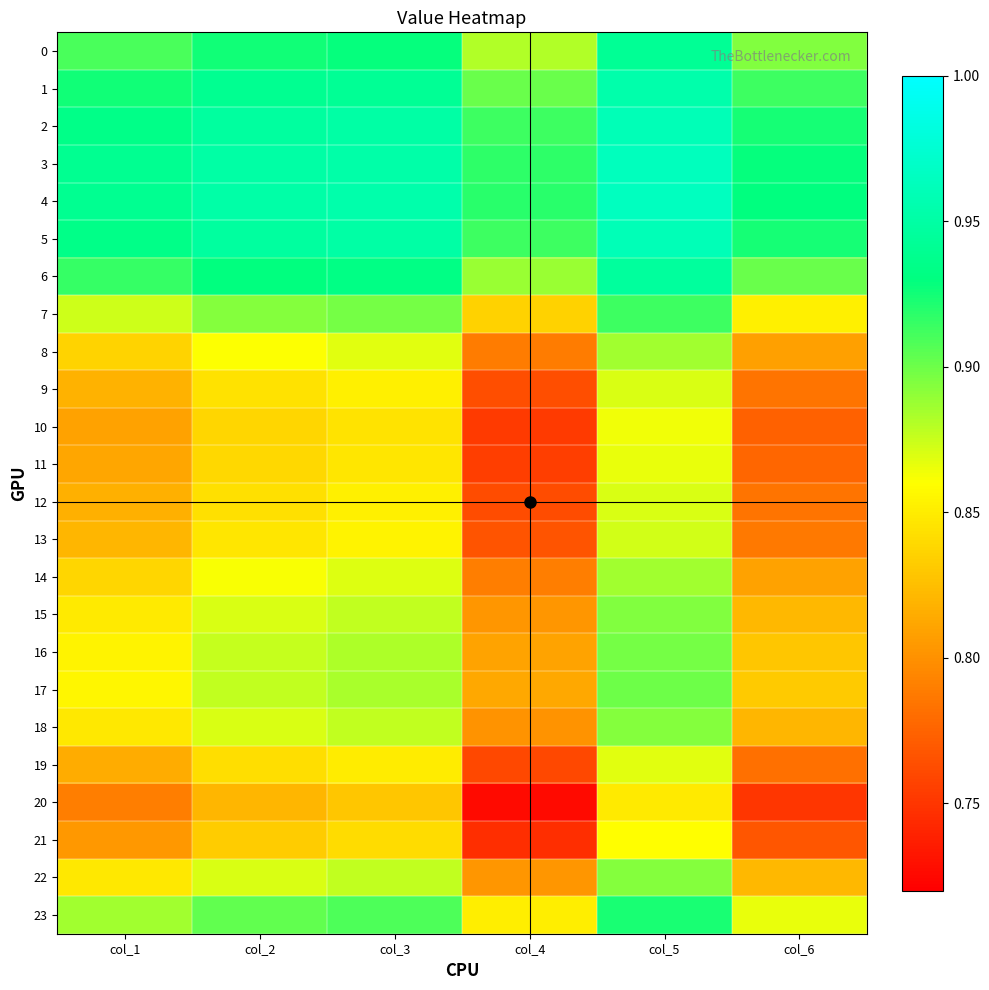

What is the difference between the highest and lowest values at col_5?

0.1